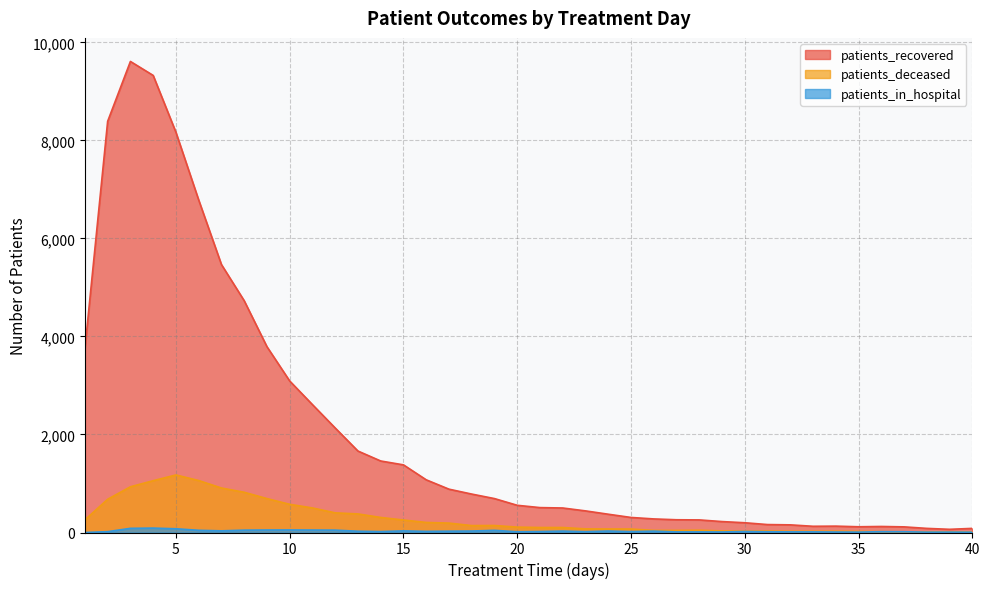

Rank the categories by patients_in_hospital value from highest to lowest.

4, 3, 5, 10, 9, 11, 8, 12, 6, 19, 7, 15, 18, 24, 22, 26, 17, 13, 16, 21, 30, 14, 25, 2, 23, 36, 37, 20, 31, 32, 33, 27, 28, 29, 34, 35, 39, 38, 40, 1